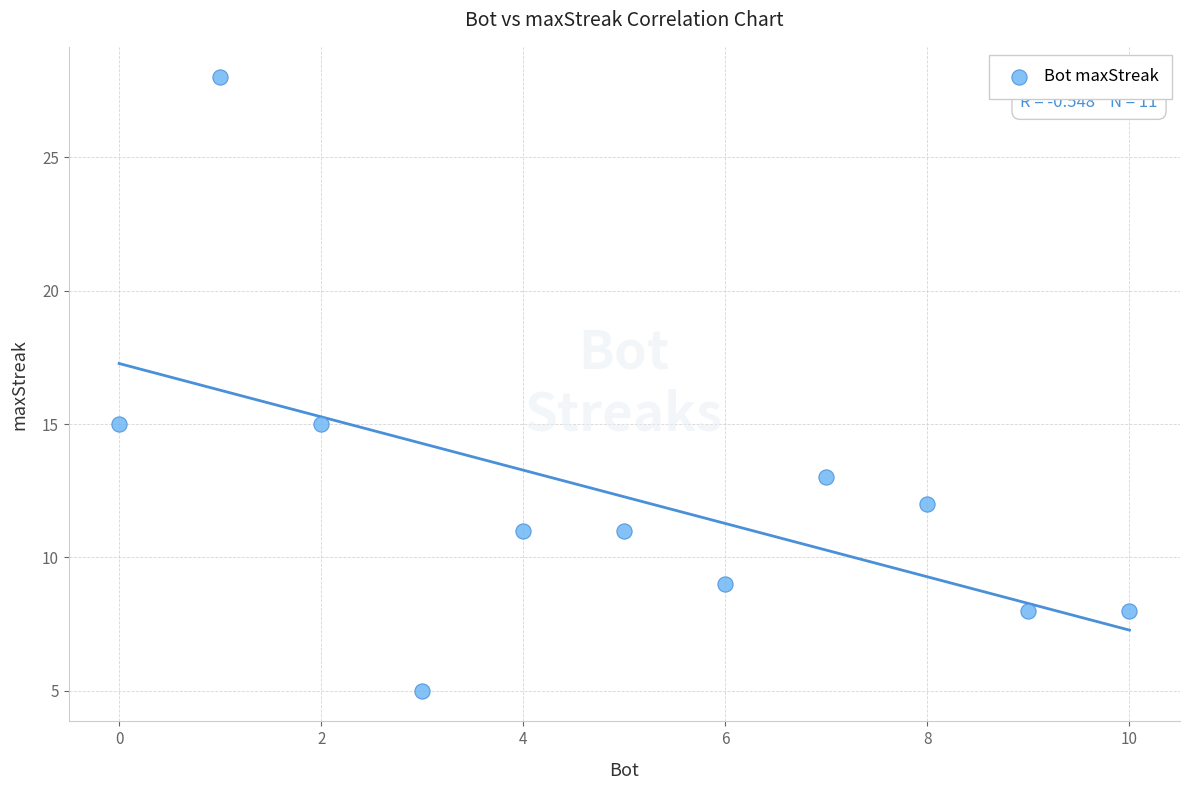

What is the range of X values (max minus min)?

10